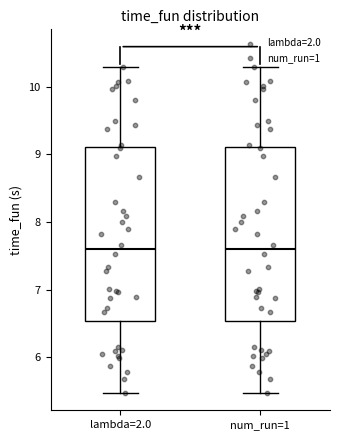

Reading left to right, transcribe this box plot: for each box, give where its median line is, the range the box spans, and where its two whiskers end, as read against the y-axis. The values are not printed on the chart, so give them approximately, as read against the axis.

lambda=2.0: median 7.6, box 6.5 to 9.1, whiskers 5.5 to 10.3
num_run=1: median 7.6, box 6.5 to 9.1, whiskers 5.5 to 10.3